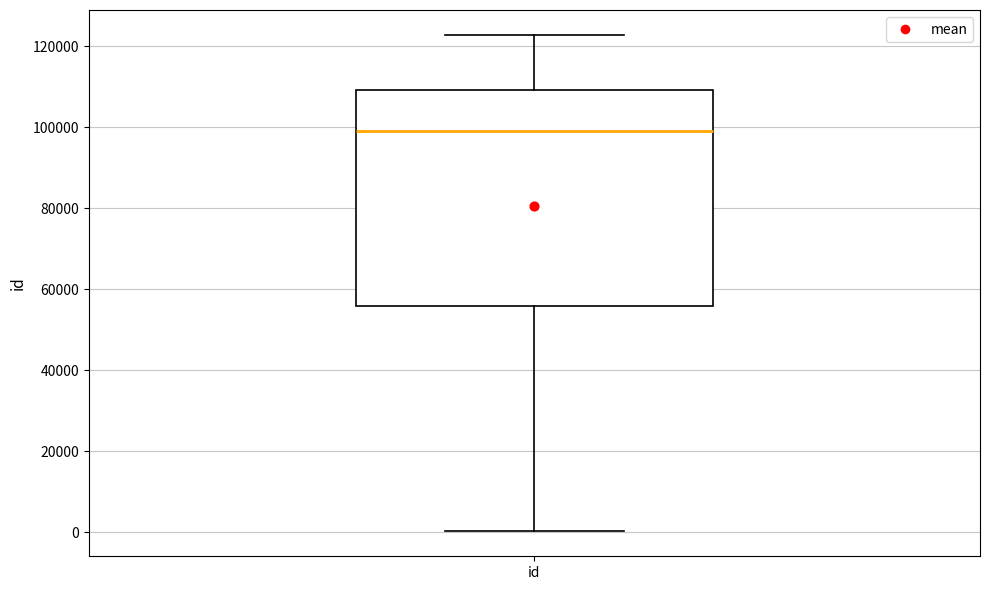

Where does the upper whisker of the box for id end on the y-axis? The values are not printed on the chart, so give them approximately, as read against the axis.

122000